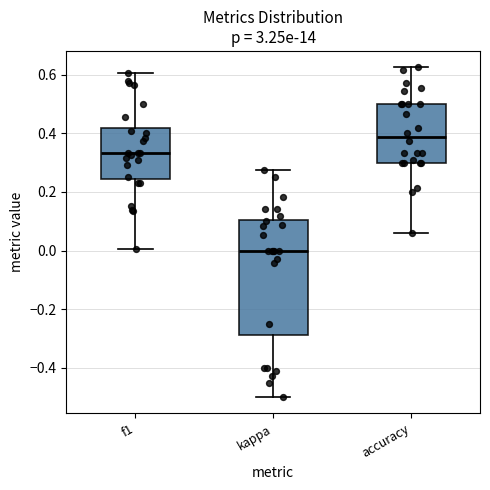

Where does the median line of the box for accuracy sit on the y-axis? The values are not printed on the chart, so give them approximately, as read against the axis.

0.38